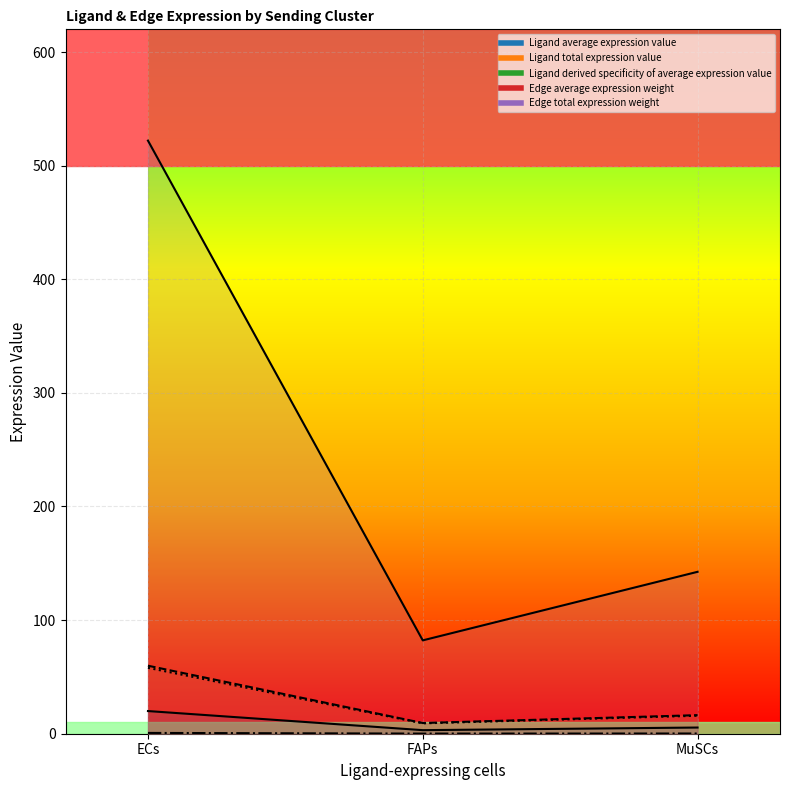

How many data points in Ligand total expression value (line) are less than 16?

1